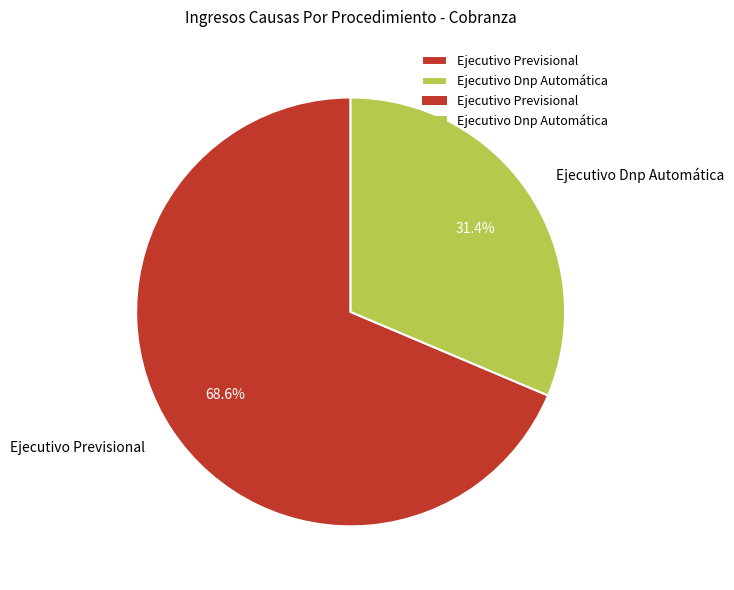

To the nearest percent, what percentage of the pie is Ejecutivo Dnp Automática?

31%